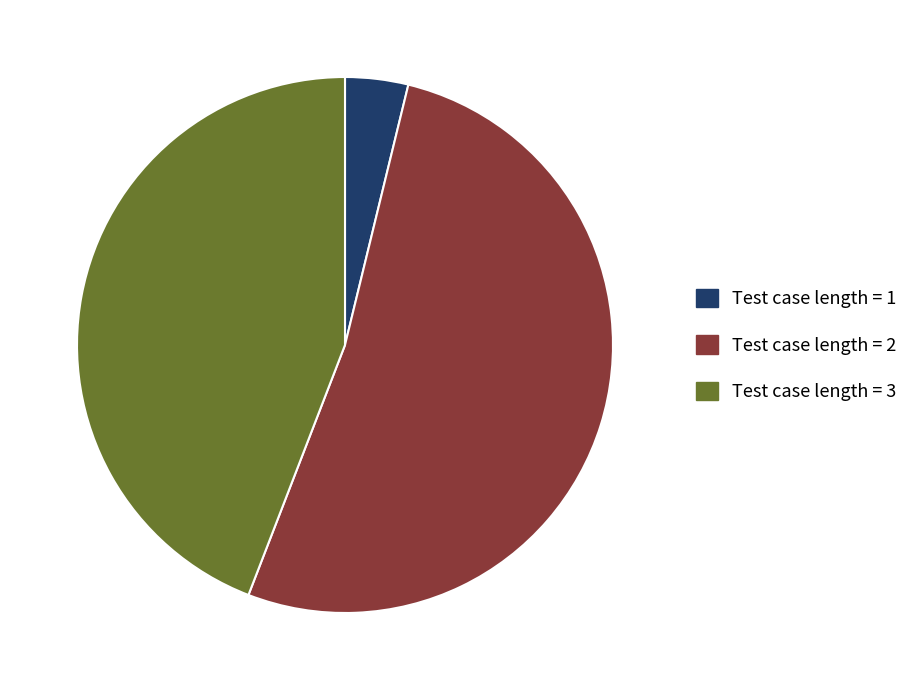

True or false: Test case length = 3 accounts for 44% of the total.

True